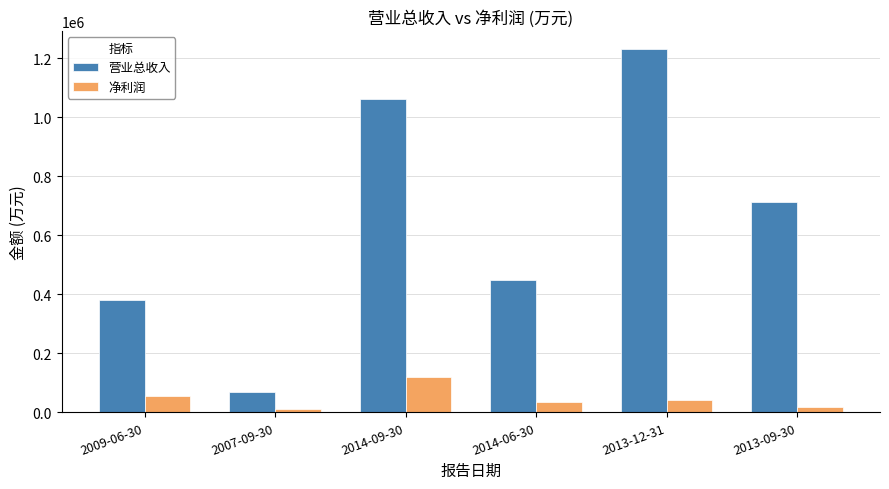

How many categories are shown in the chart?

6